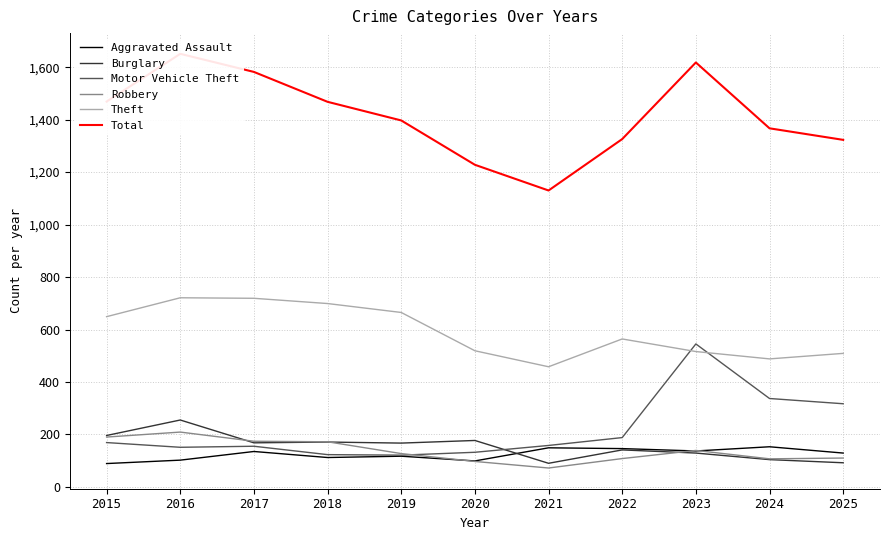

What is the sum of all Robbery values?

1505